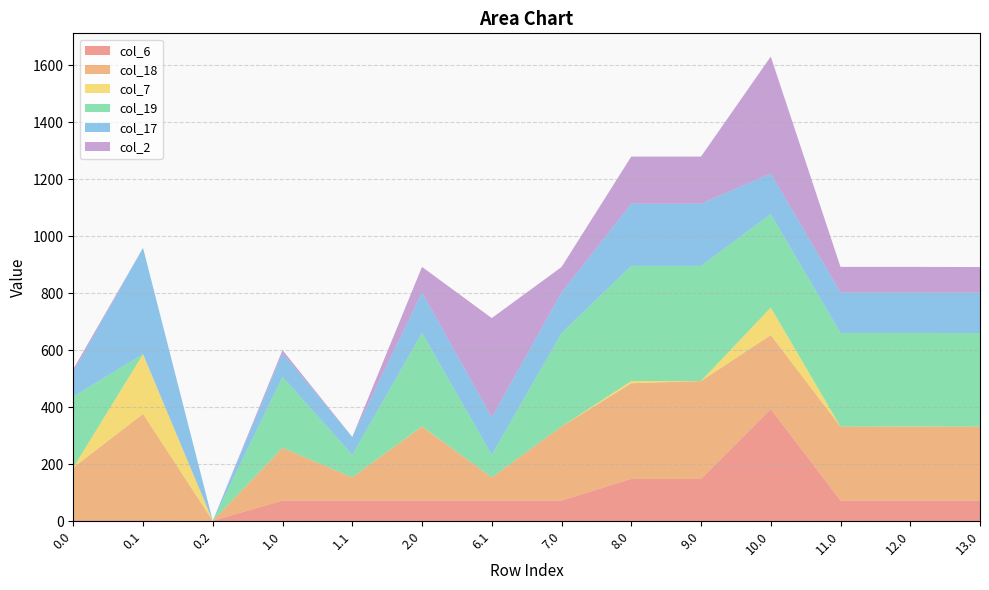

Reading right to left, extract all data points from this chart.

col_6: 72.8	72.8	72.8	393.8	148.8	148.8	72.8	72.8	72.8	72.8	72.8	1.7	3.8	3.8
col_18: 259.6	259.6	259.6	259.6	343.3	335.6	259.6	81.4	259.6	81.4	184.9	0.0	373.0	184.9
col_7: 0.0	0.6	0.0	96.6	0.0	7.7	0.0	0.0	0.6	0.0	0.0	0.0	209.6	0.0
col_19: 328.1	328.1	328.7	328.1	404.1	404.1	328.1	79.2	328.1	79.2	249.2	0.0	0.2	249.2
col_17: 142.2	142.2	142.2	142.2	218.2	218.2	142.2	131.8	142.2	62.5	83.4	0.0	373.0	85.5
col_2: 89.3	89.3	89.3	410.3	165.3	165.3	89.3	347.9	89.3	0.0	10.3	0.0	0.0	10.3